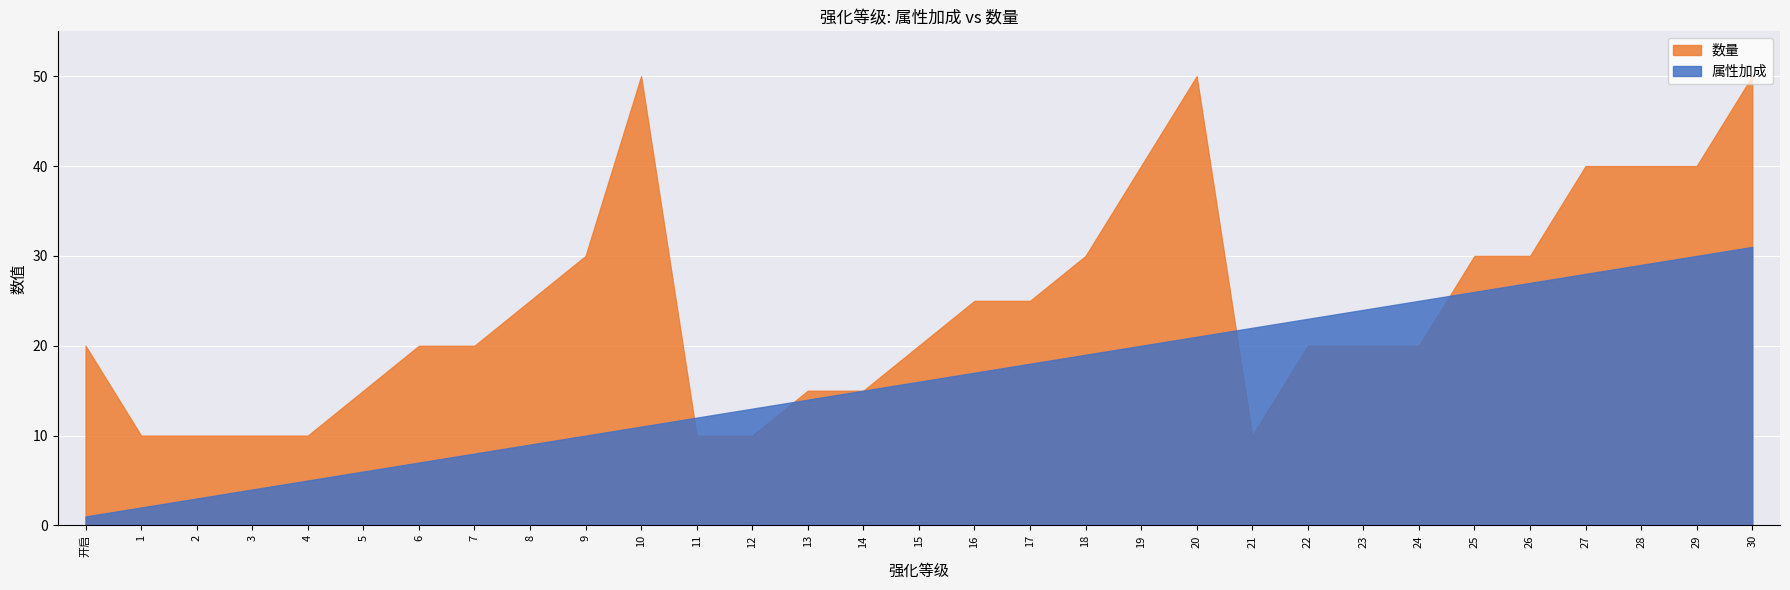

What is the spread (max minus min) of values at 15?

4